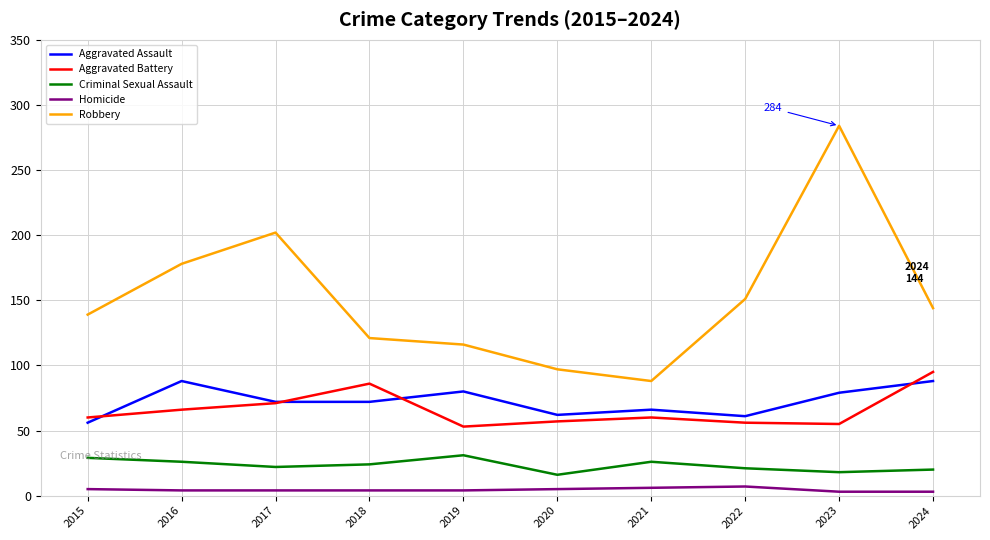

The value of Robbery at 2019 is 116. True or false?

True